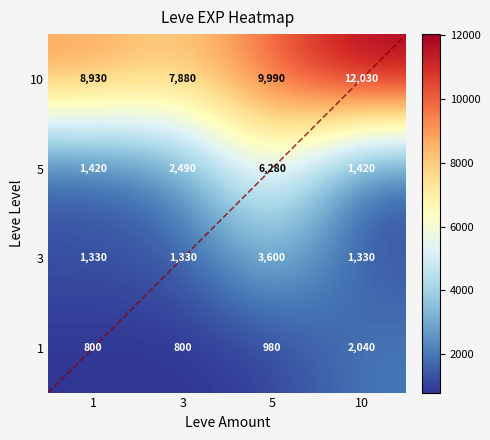

At which label does 3 reach its peak?

5